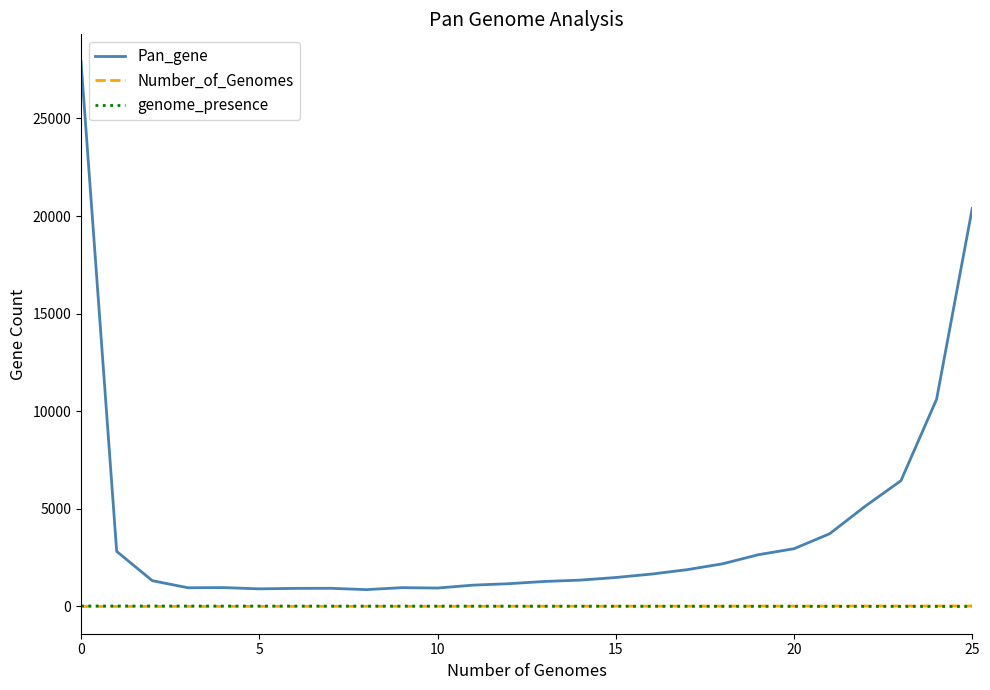

True or false: Pan_gene and Number_of_Genomes intersect in this chart.

False